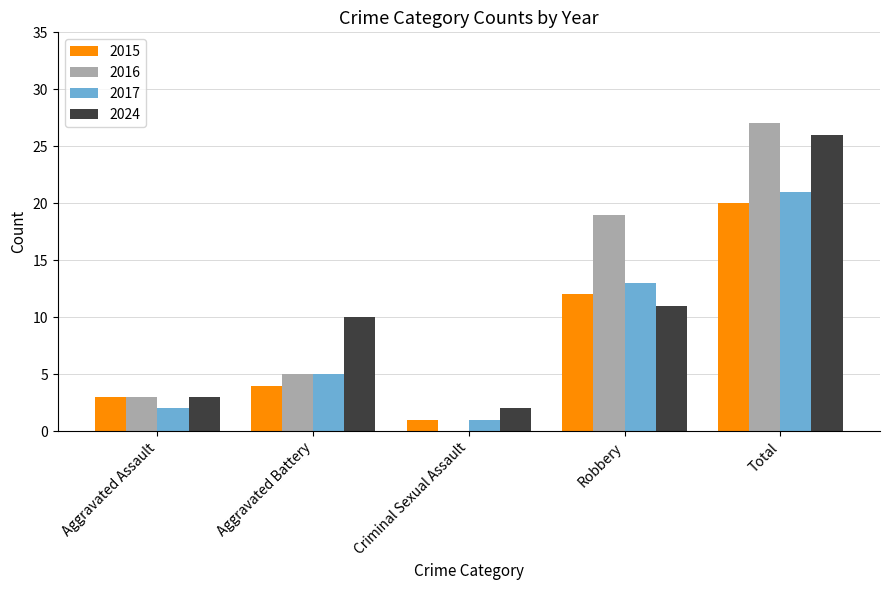

True or false: 2017 has a value of 31 at Total.

False